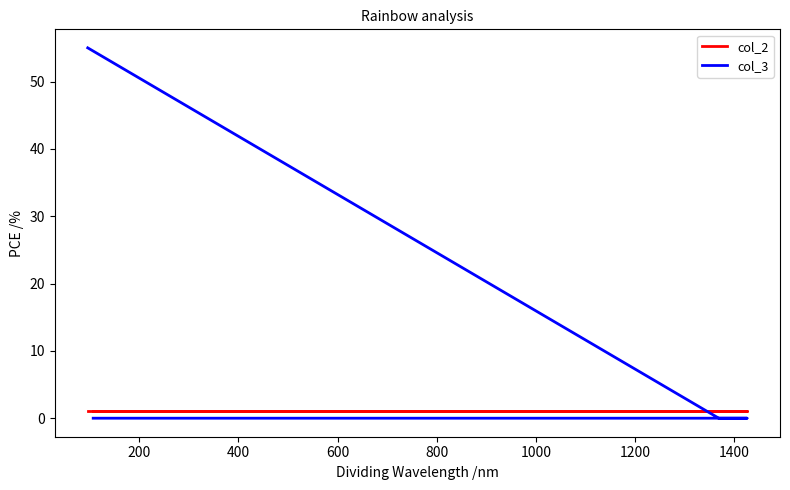

How many values in col_3 are above zero?

1